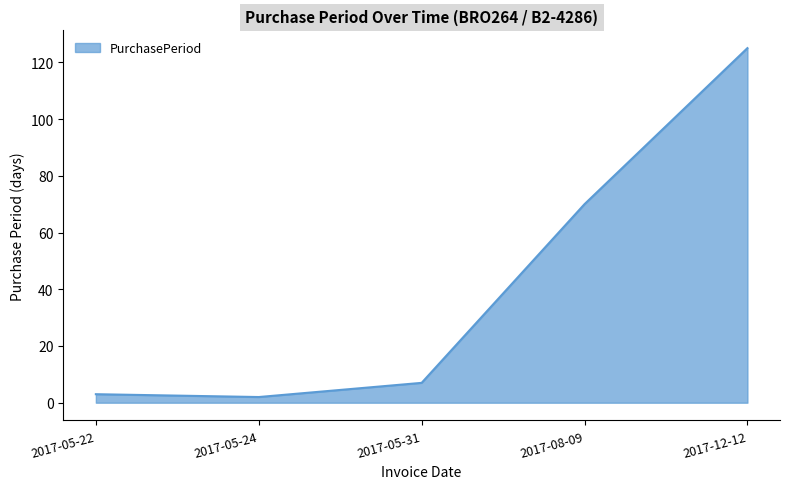

At which category does the chart reach its peak across all series?

2017-12-12